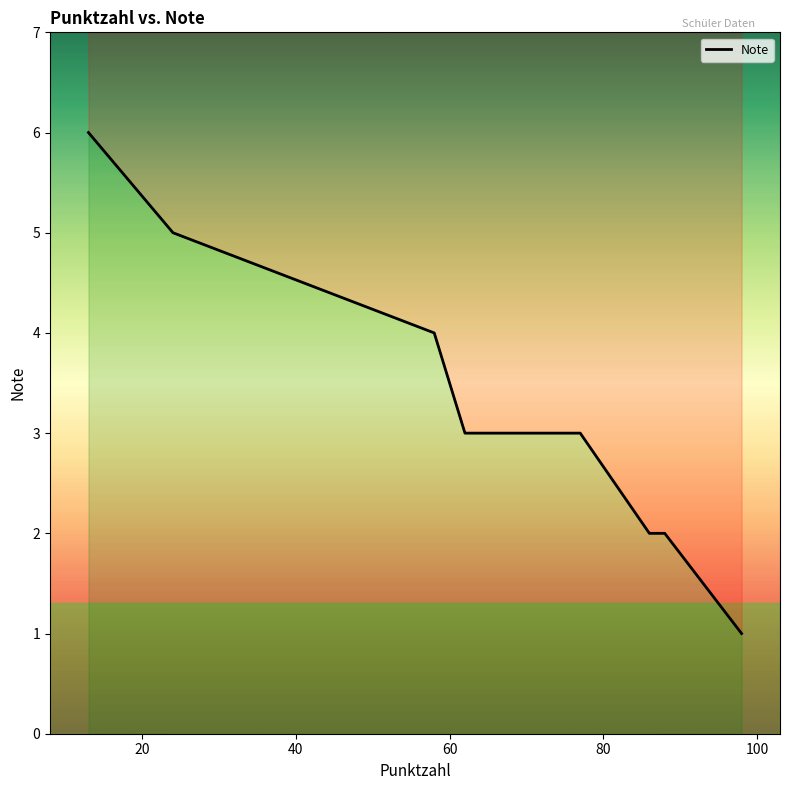

What is the sum of all values?

32